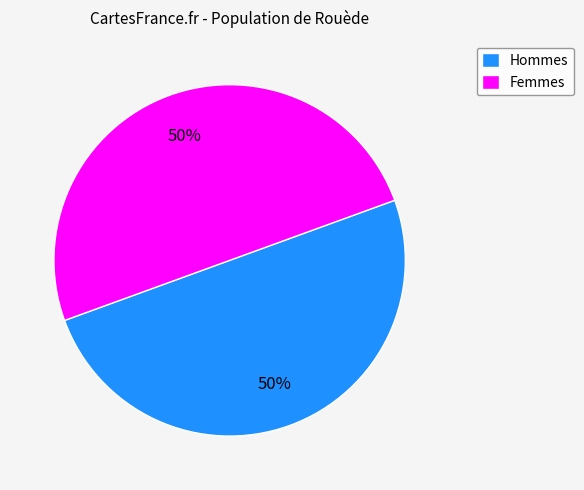

Is the sum of Hommes and Femmes greater than half?

Yes